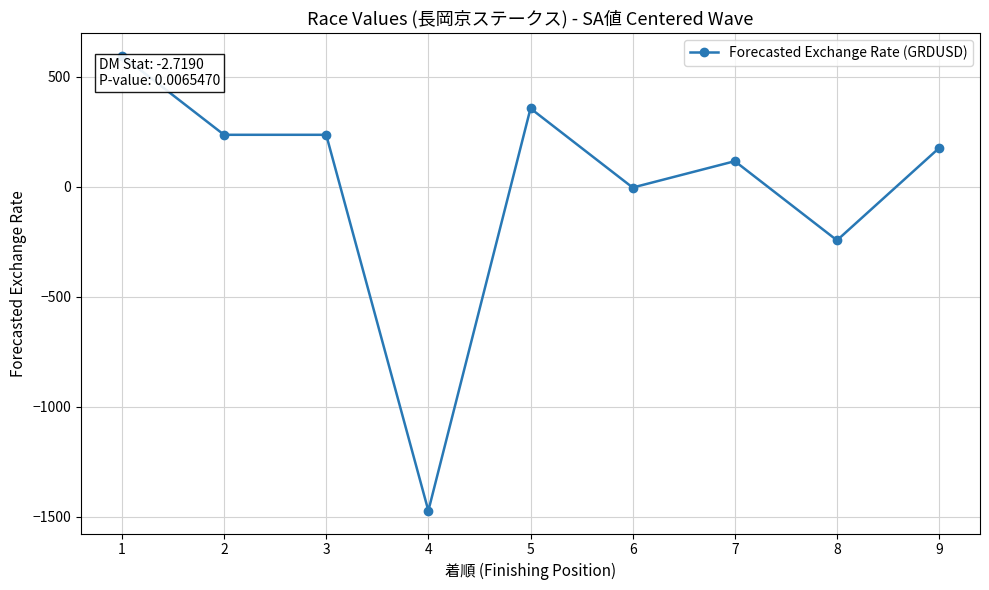

What is the sum of the values at 2 and 1?

833.3